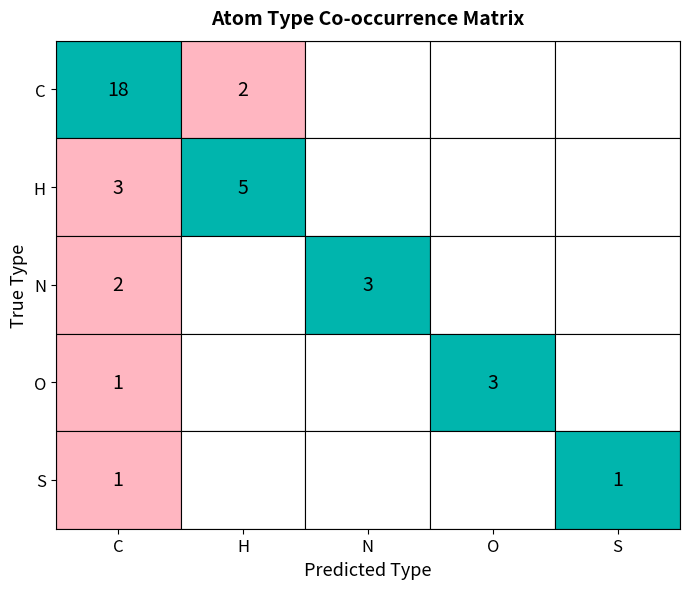

Rank the categories by N value from highest to lowest.

N, C, H, O, S